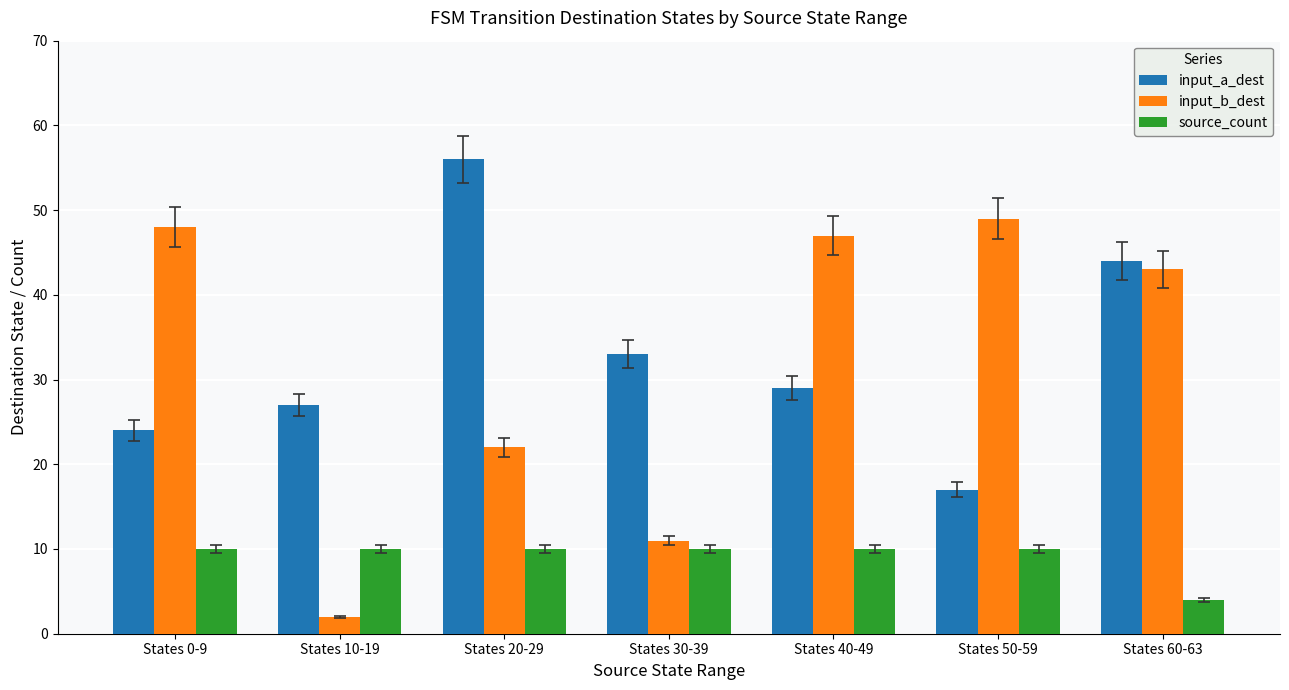

Reading right to left, extract all data points from this chart.

input_a_dest: 44	17	29	33	56	27	24
input_b_dest: 43	49	47	11	22	2	48
source_count: 4	10	10	10	10	10	10